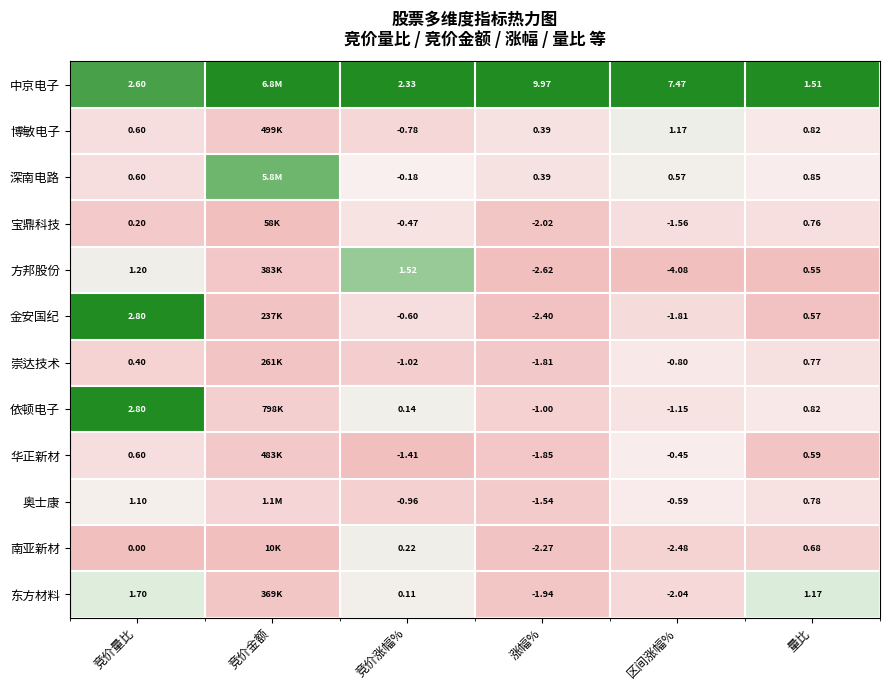

Between 区间涨幅% and 量比, which series saw the biggest shift?

中京电子